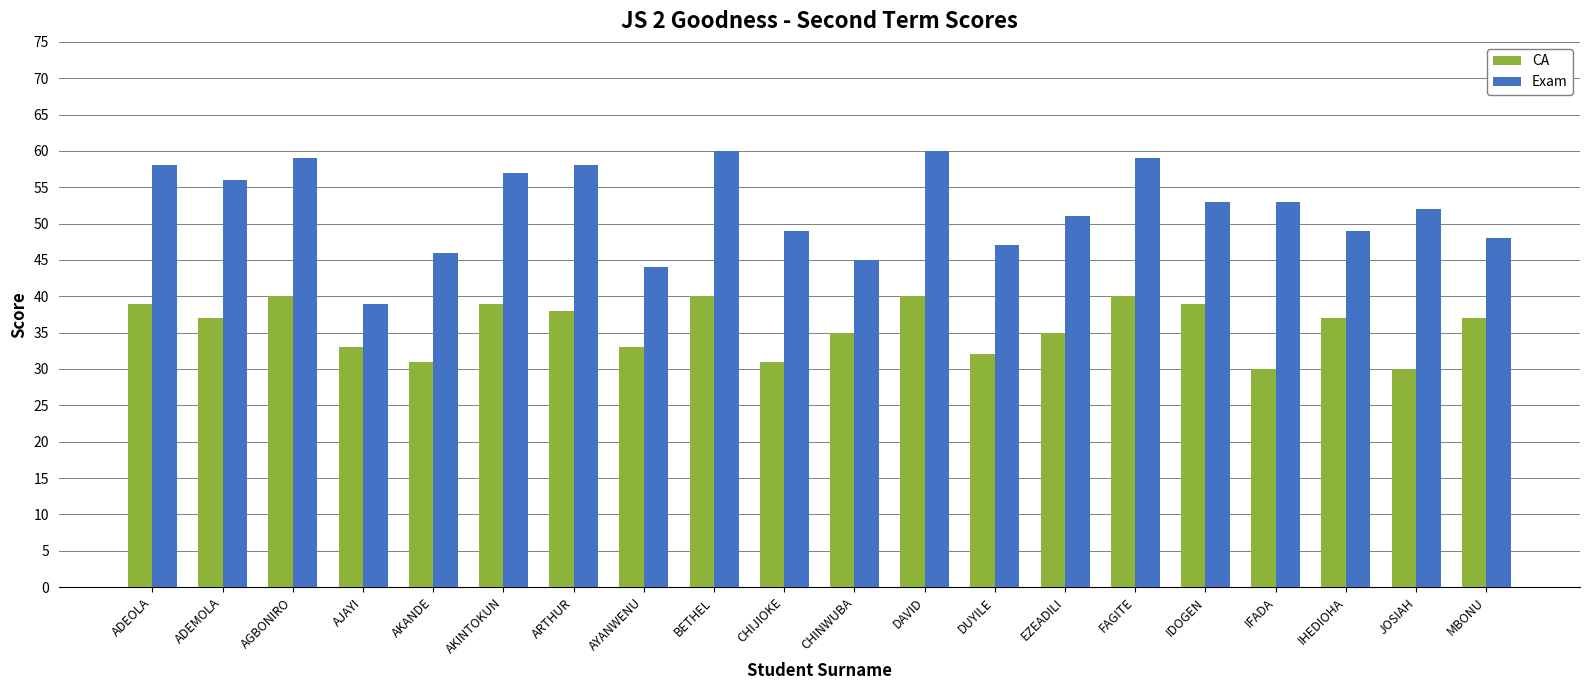

What is the spread (max minus min) of values at CHIJIOKE?

18